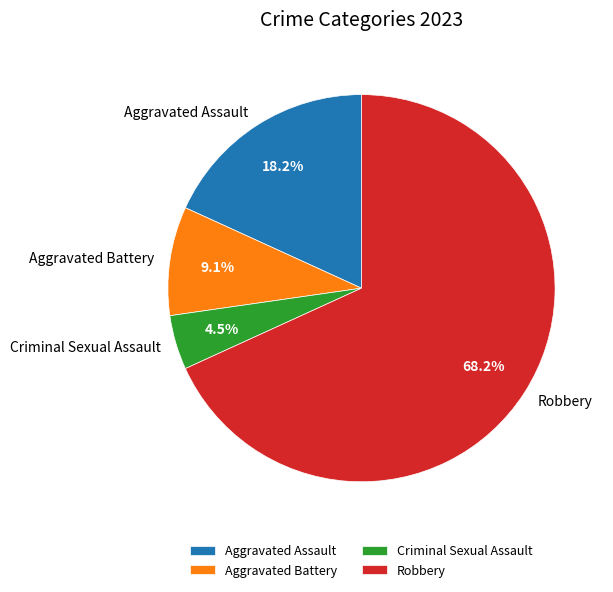

Which has a higher value, Aggravated Battery or Aggravated Assault?

Aggravated Assault